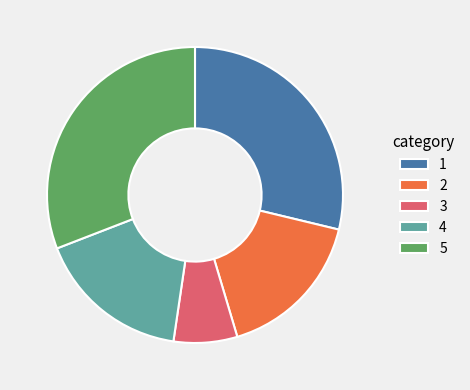

Does any single category account for the majority?

No